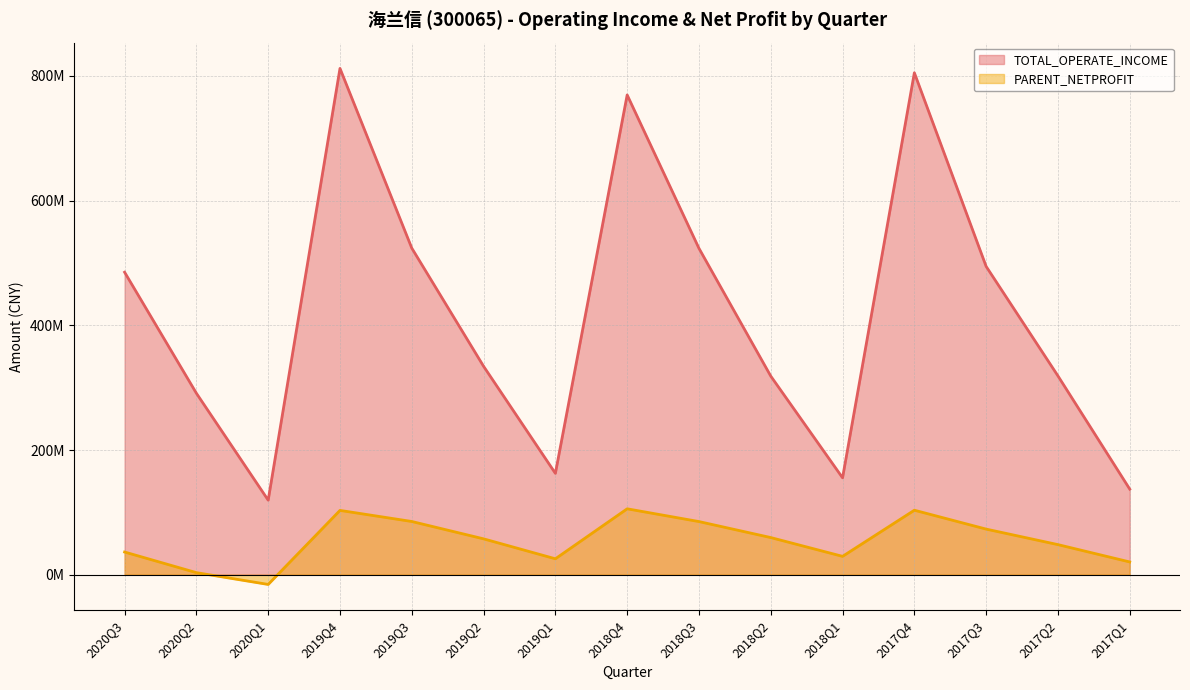

What is the total value across all series at 2018Q4?

875272083.6